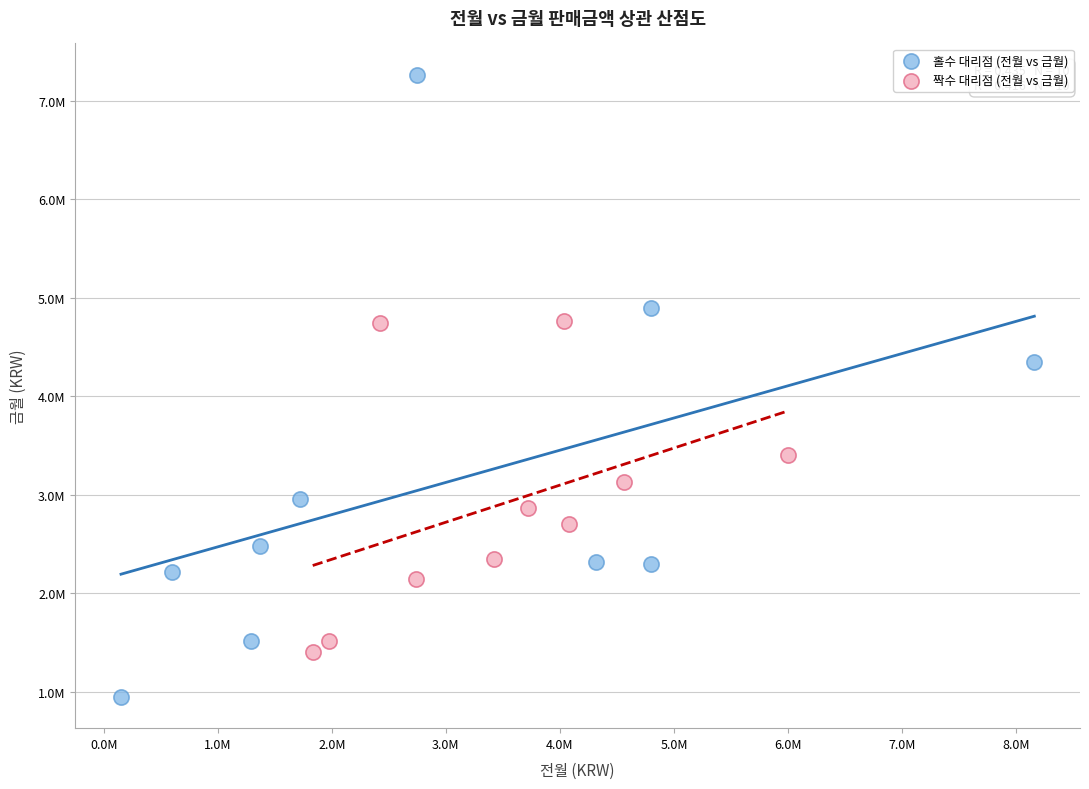

What are all the series names shown in the legend?

홀수 대리점 (전월 vs 금월), 짝수 대리점 (전월 vs 금월)